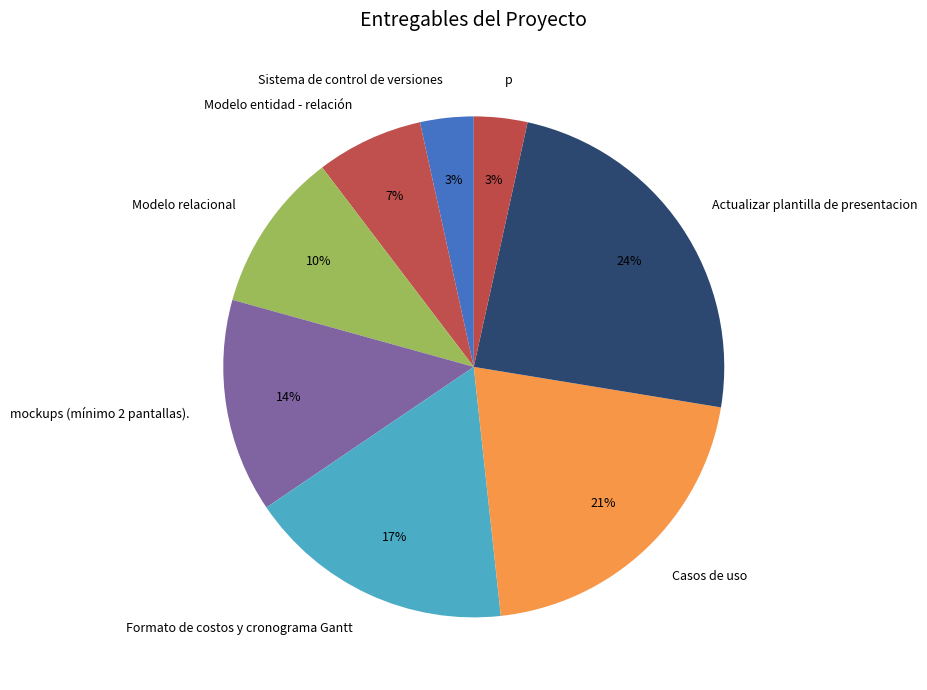

Do mockups (mínimo 2 pantallas). and Modelo entidad - relación together represent more than half of the pie?

No